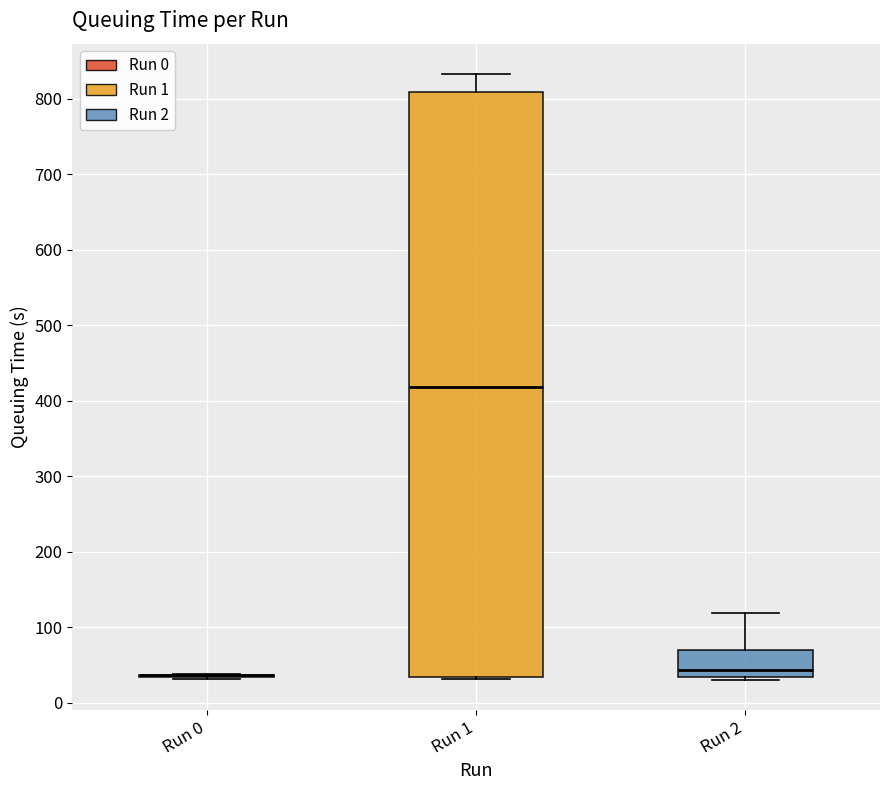

Where is the lower edge of the box for Run 1 on the y-axis? The values are not printed on the chart, so give them approximately, as read against the axis.

30